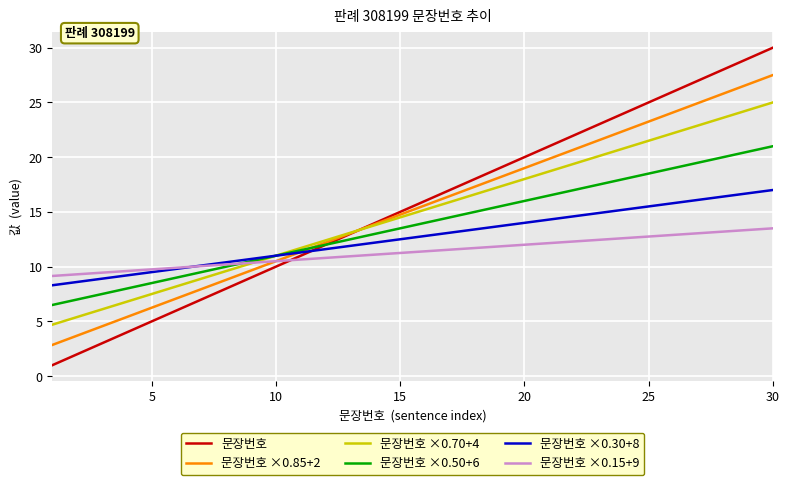

Which series has the largest range (max minus min)?

문장번호